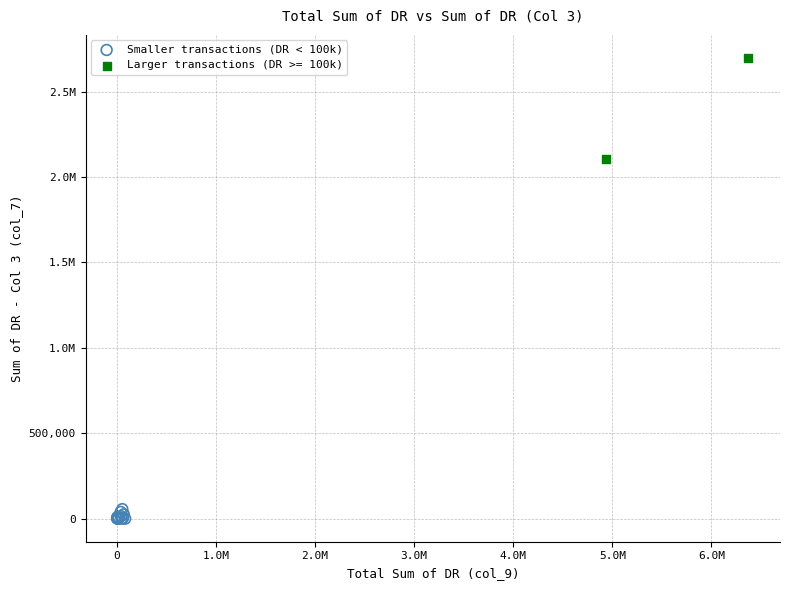

What are all the series names shown in the legend?

Smaller transactions (DR < 100k), Larger transactions (DR >= 100k)